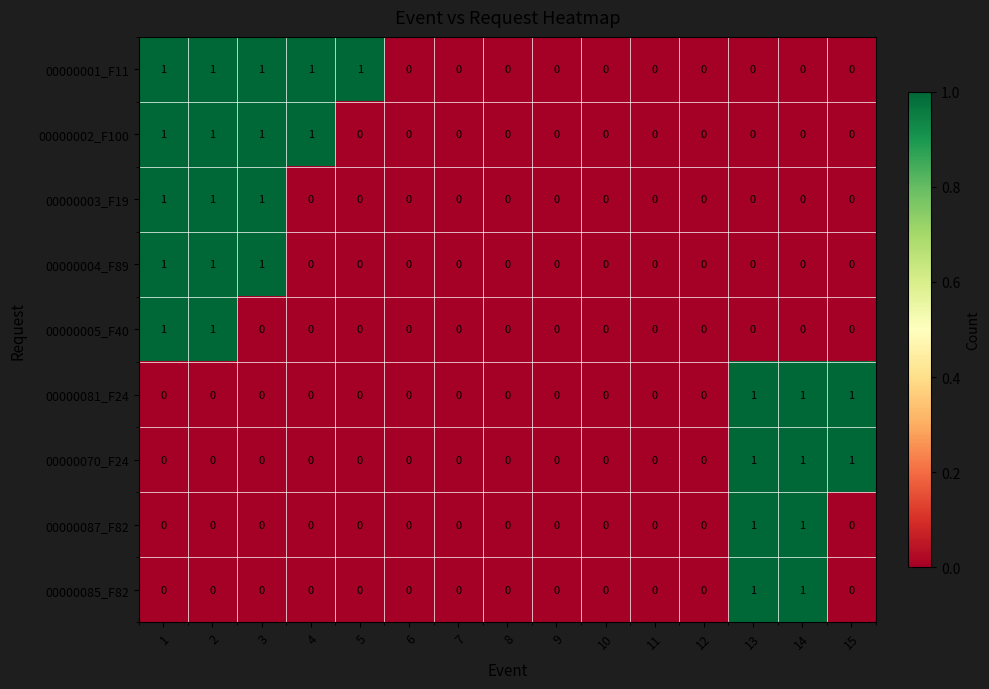

Which series has the largest total across all categories?

00000001_F11